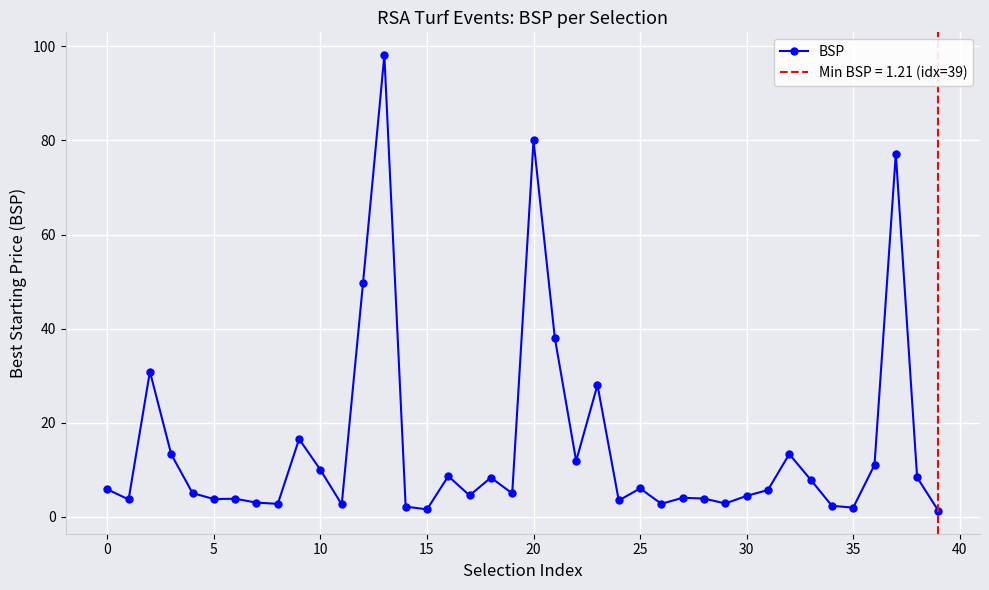

What is the change in value from −5 to 38?

+2.5